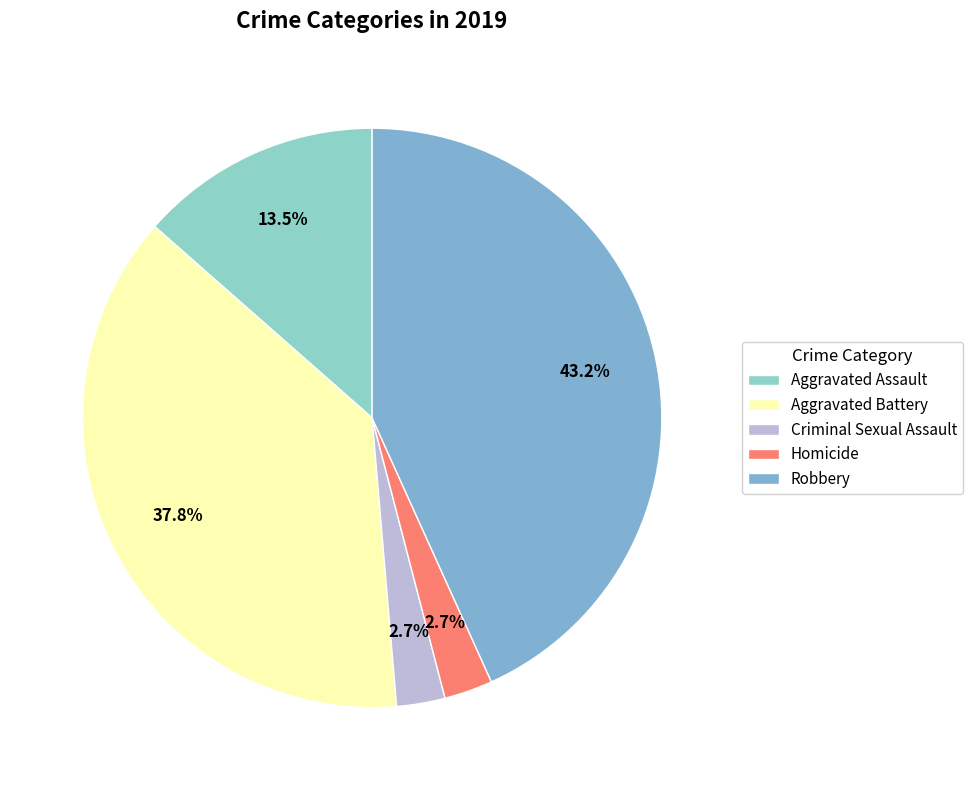

What percentage is NOT represented by Aggravated Battery?

62.2%